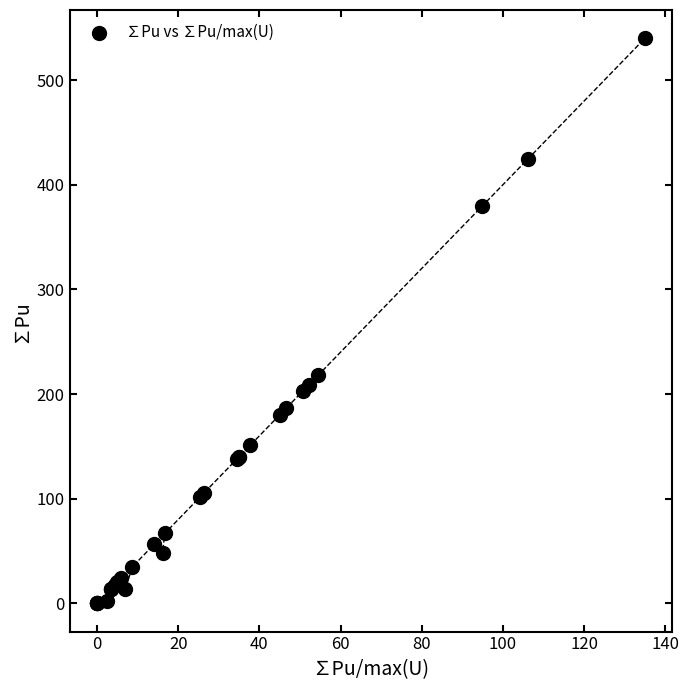

What Y value in the scatter plot is closest to 270?

217.7